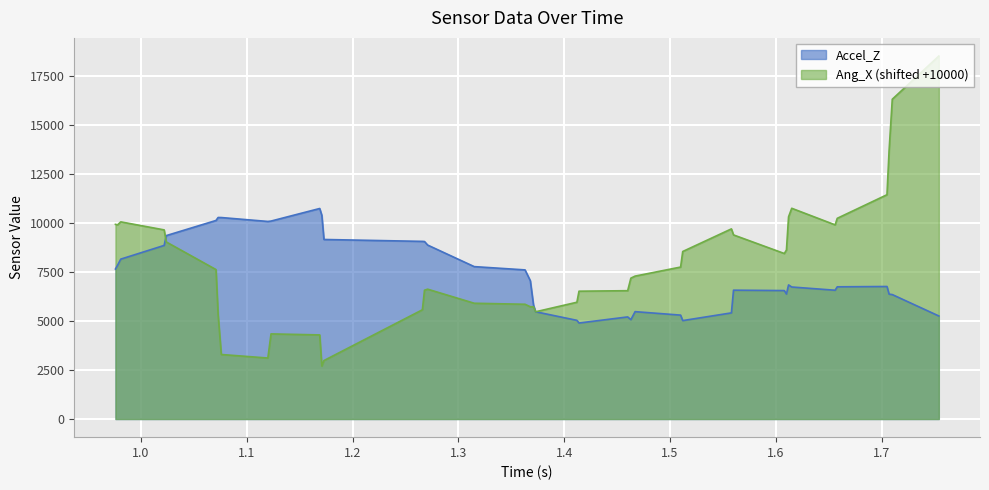

Where is Accel_Z nearest to the value 7810?

0.978